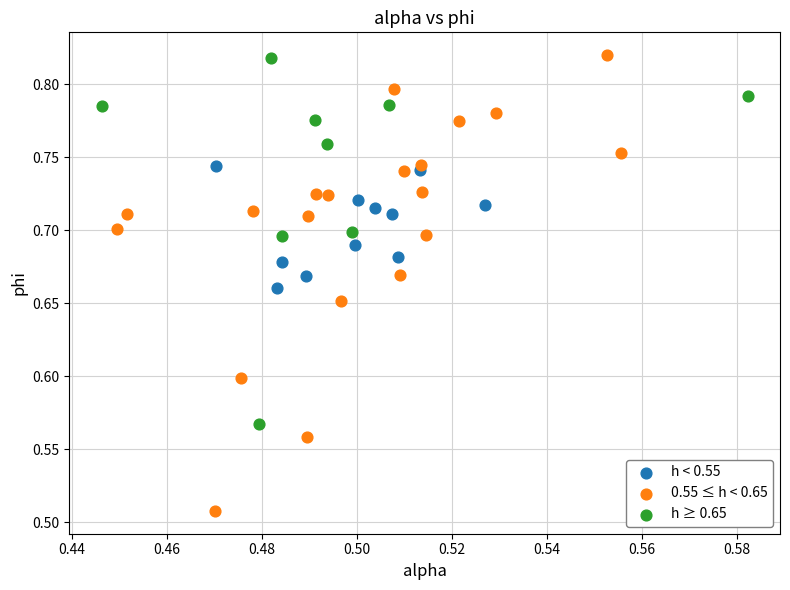

Which series reaches the minimum Y coordinate?

0.55 ≤ h < 0.65